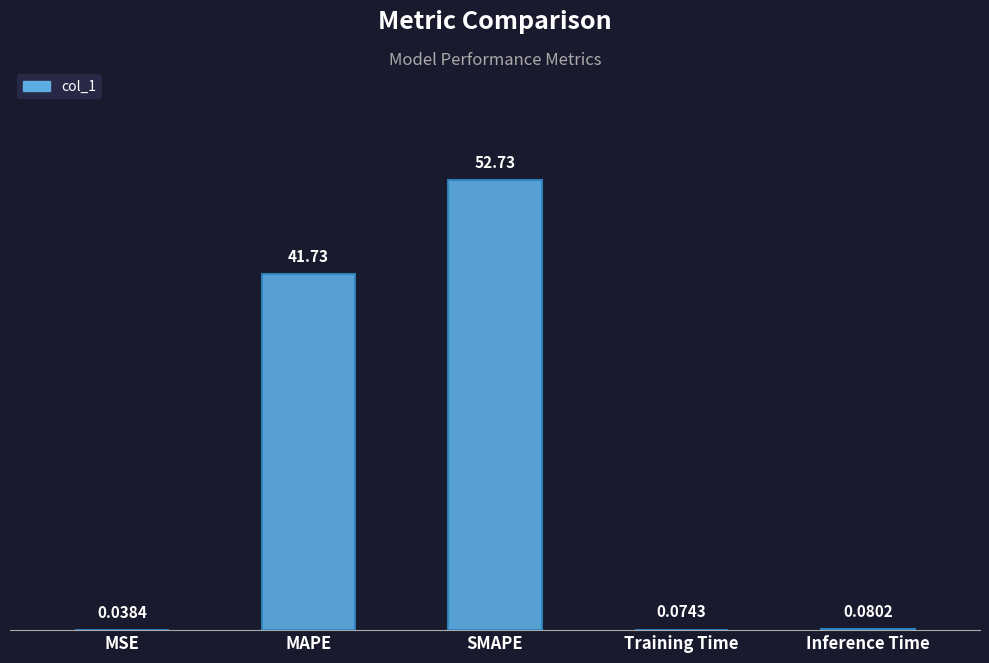

Which label corresponds to the largest value in the chart?

SMAPE